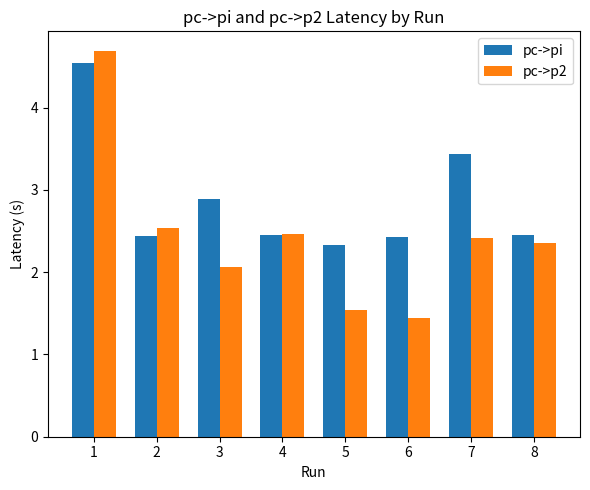

Where does the pc->p2 series first go above 2?

1